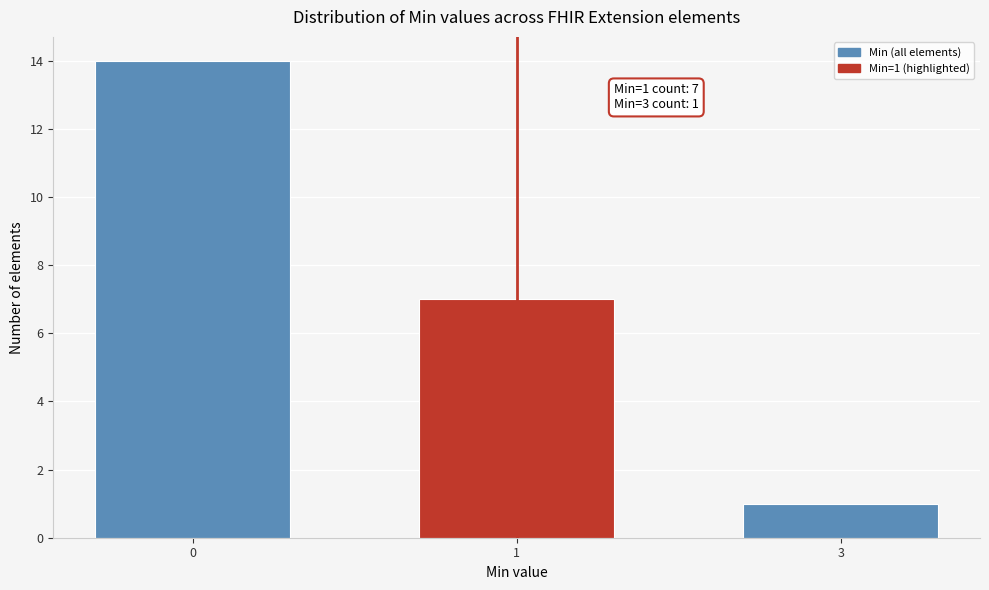

Reading right to left, transcribe all the data shown in this chart.

3=1	1=7	0=14